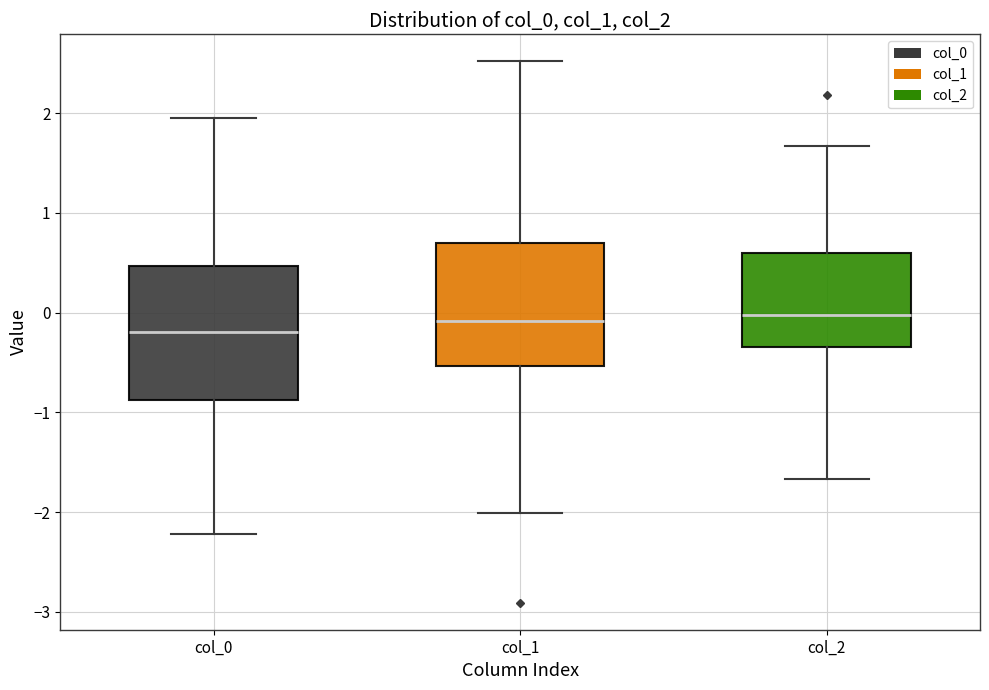

Which box's median line is the lowest?

col_0